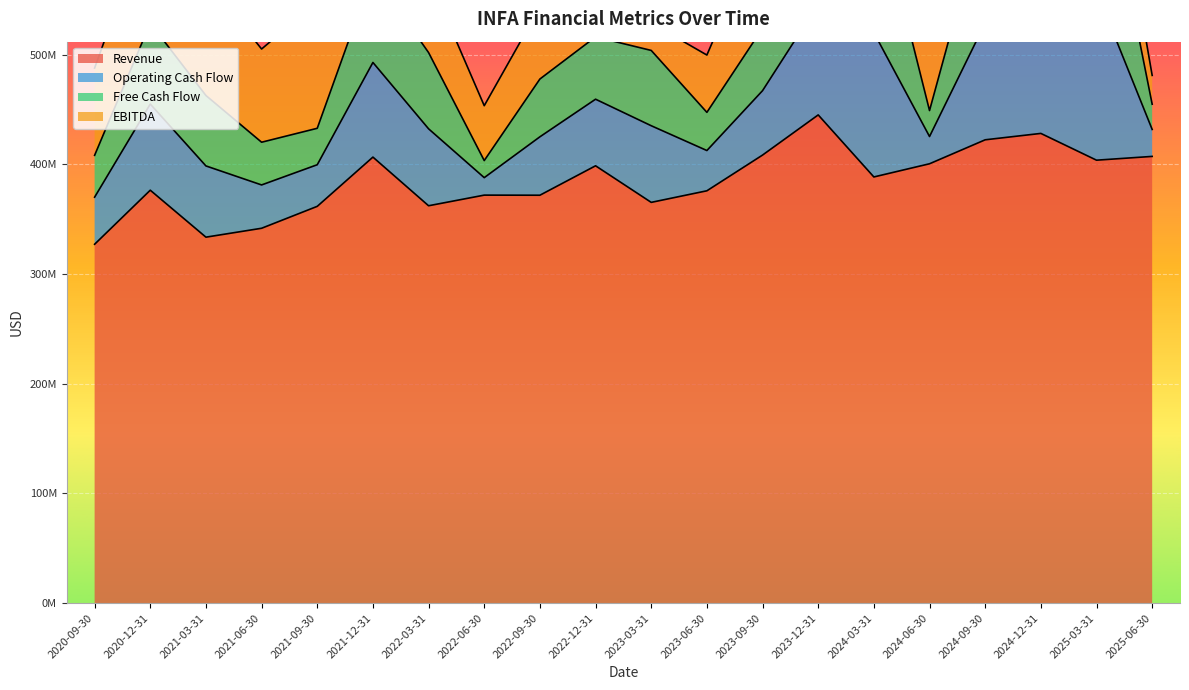

Reading left to right, transcribe all the data shown in this chart.

Revenue: 2020-09-30=327243000	2020-12-31=376525000	2021-03-31=333713000	2021-06-30=341825000	2021-09-30=361807000	2021-12-31=406710000	2022-03-31=362347000	2022-06-30=372039000	2022-09-30=371951000	2022-12-31=398781000	2023-03-31=365431000	2023-06-30=375988000	2023-09-30=408563000	2023-12-31=445178000	2024-03-31=388607000	2024-06-30=400625000	2024-09-30=422481000	2024-12-31=428305000	2025-03-31=403897000	2025-06-30=407344000
Operating Cash Flow: 2020-09-30=42929000	2020-12-31=78543000	2021-03-31=64948000	2021-06-30=39501000	2021-09-30=37944000	2021-12-31=86290000	2022-03-31=70155000	2022-06-30=15933000	2022-09-30=53259000	2022-12-31=60710000	2023-03-31=69882000	2023-06-30=36705000	2023-09-30=58718000	2023-12-31=101042000	2024-03-31=131642000	2024-06-30=24852000	2024-09-30=106498000	2024-12-31=146858000	2025-03-31=154174000	2025-06-30=24576000
Free Cash Flow: 2020-09-30=38146000	2020-12-31=73769000	2021-03-31=64210000	2021-06-30=38946000	2021-09-30=33222000	2021-12-31=81488000	2022-03-31=69511000	2022-06-30=15577000	2022-09-30=52686000	2022-12-31=56818000	2023-03-31=68658000	2023-06-30=34814000	2023-09-30=56914000	2023-12-31=99418000	2024-03-31=131252000	2024-06-30=23677000	2024-09-30=105726000	2024-12-31=145251000	2025-03-31=151027000	2025-06-30=23015000
EBITDA: 2020-09-30=79588000	2020-12-31=99678000	2021-03-31=106143000	2021-06-30=84987000	2021-09-30=115241000	2021-12-31=36344000	2022-03-31=68926000	2022-06-30=50022000	2022-09-30=65514000	2022-12-31=85662000	2023-03-31=24979000	2023-06-30=52249000	2023-09-30=93503000	2023-12-31=86611000	2024-03-31=61835000	2024-06-30=64131000	2024-09-30=90046000	2024-12-31=137048000	2025-03-31=64015000	2025-06-30=26272000